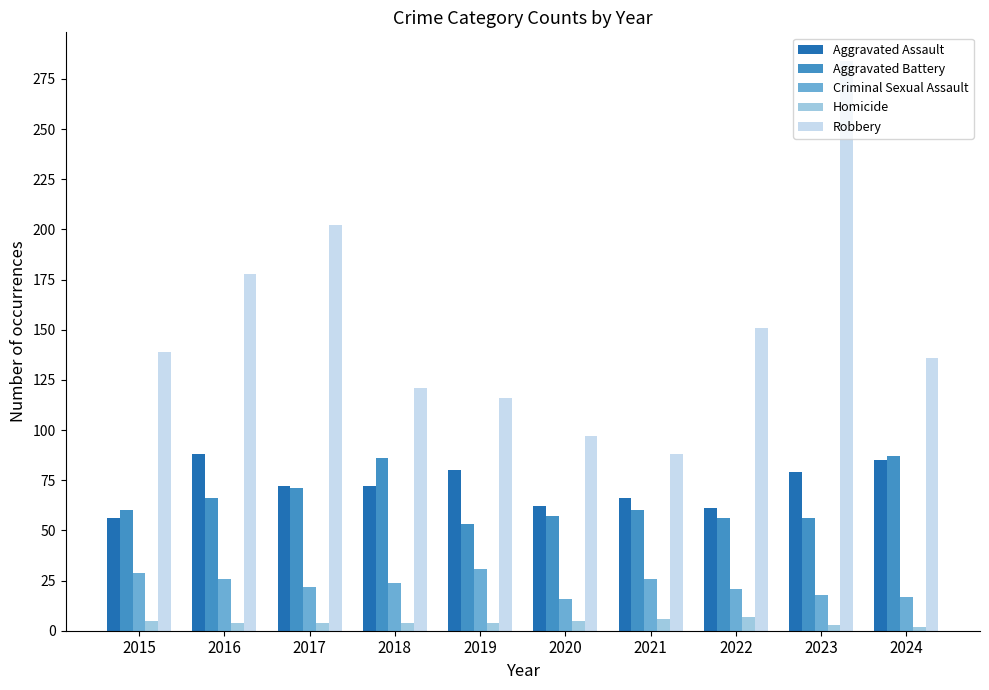

What is the approximate value of Criminal Sexual Assault at 2024, to the nearest 5?

15